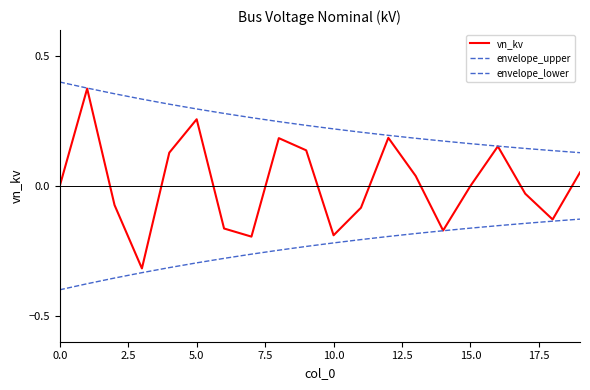

Does the chart display data point markers on the line(s)?

No